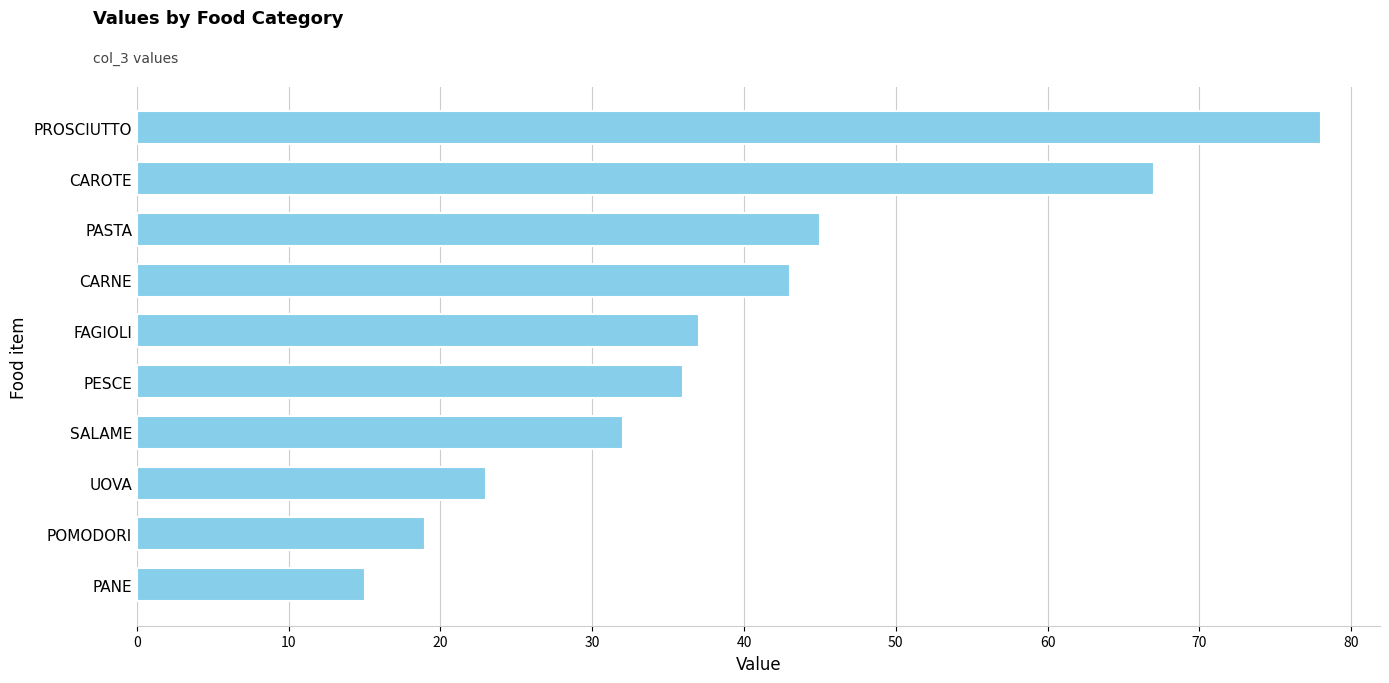

What is the label of the 4th bar from the top?

CARNE